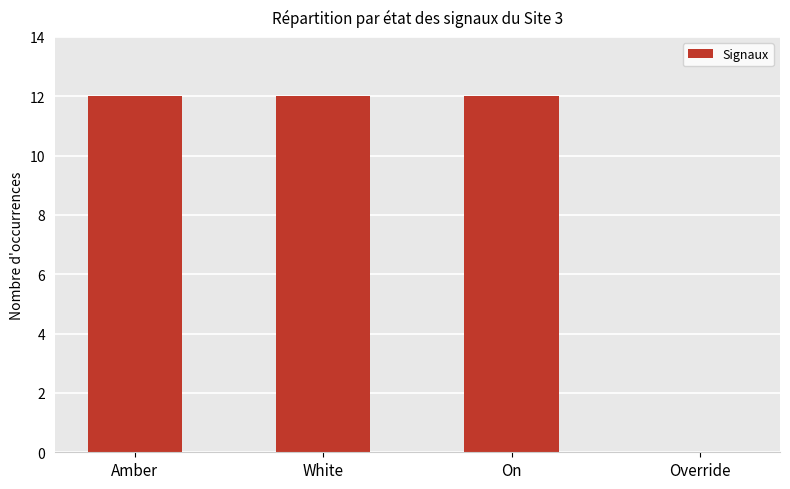

What is the maximum value shown in the chart?

12